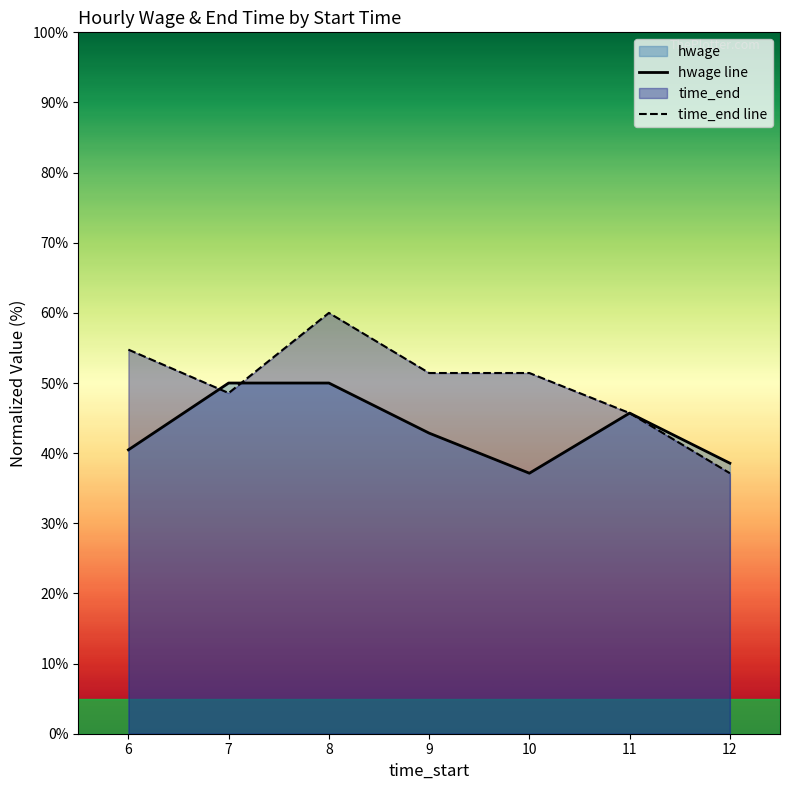

Reading left to right, what are all the values shown in this chart?

hwage line: 6=40.5	7=50.0	8=50.0	9=42.9	10=37.1	11=45.7	12=38.6
time_end line: 6=54.8	7=48.6	8=60.0	9=51.4	10=51.4	11=45.7	12=37.1